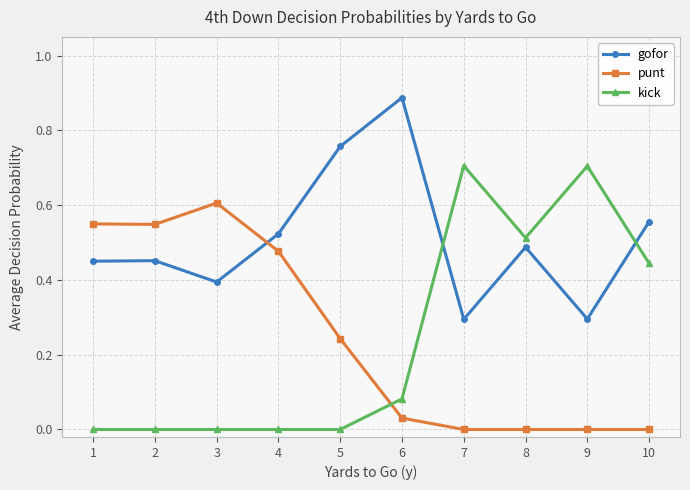

Which category has the highest value across all series?

6